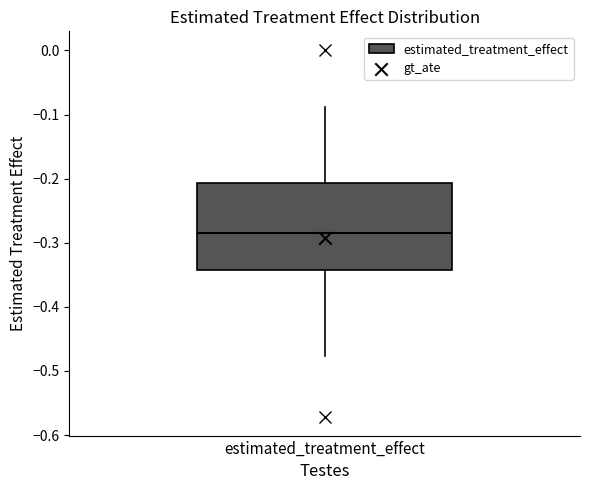

Transcribe this box plot: give where the median line is, the range the box spans, and where the two whiskers end, as read against the y-axis. The values are not printed on the chart, so give them approximately, as read against the axis.

median -0.28, box -0.34 to -0.21, whiskers -0.48 to -0.09